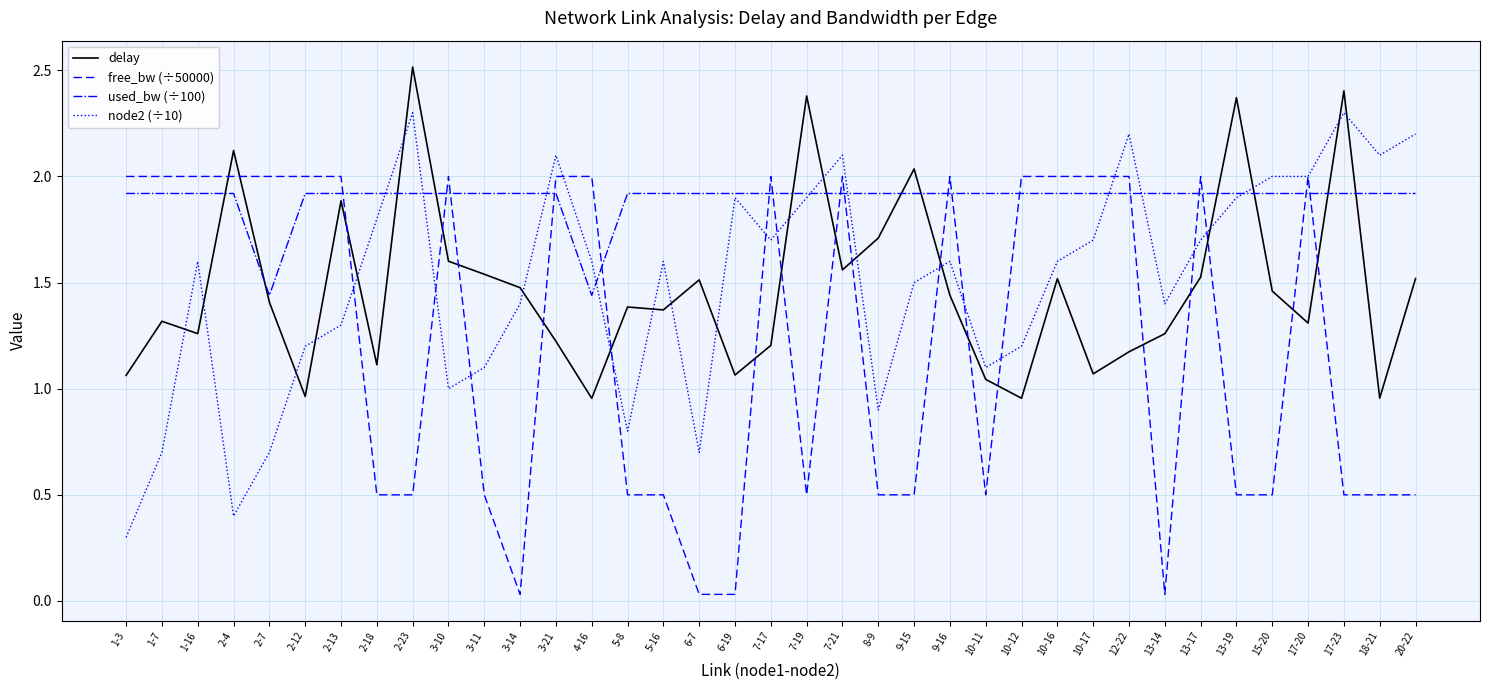

Which series has the largest total across all categories?

used_bw (÷100)